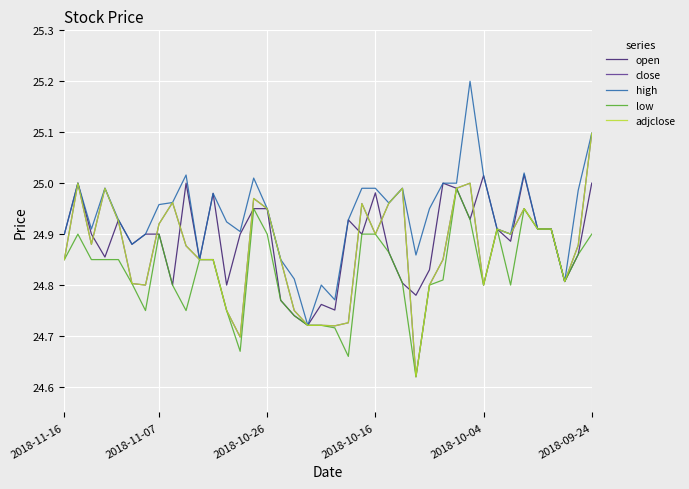

Does the chart have visible grid lines?

Yes